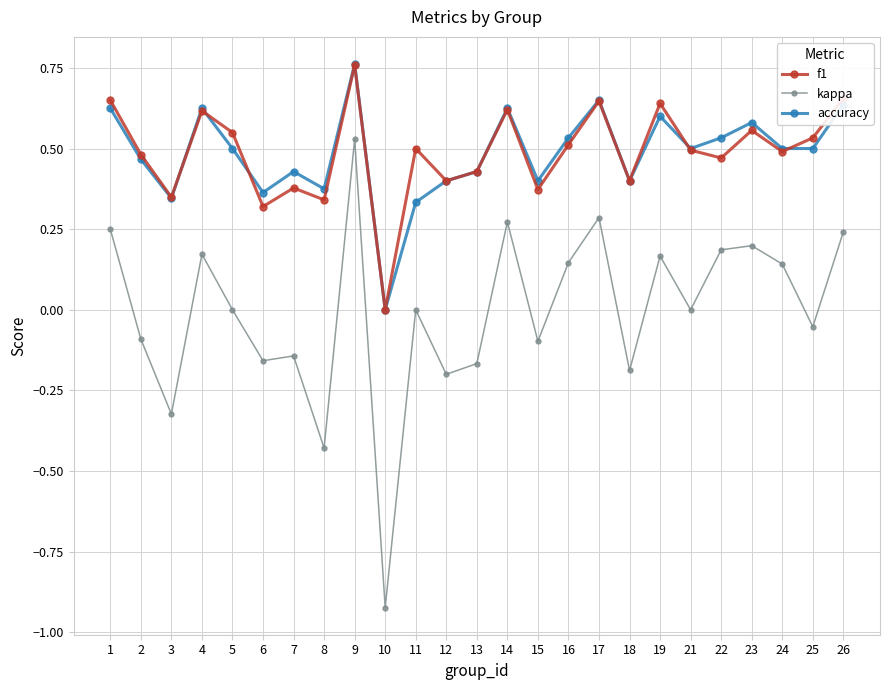

How many interior local valleys does the kappa series have?

9